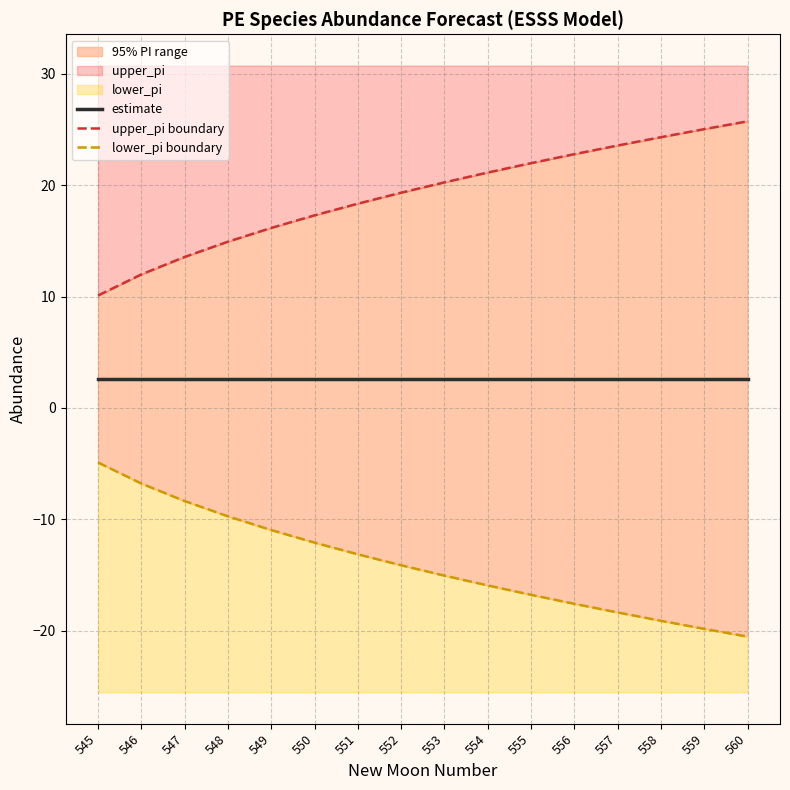

Reading left to right, list all the values displayed in this chart.

estimate: 2.6	2.6	2.6	2.6	2.6	2.6	2.6	2.6	2.6	2.6	2.6	2.6	2.6	2.6	2.6	2.6
upper_pi boundary: 10.1	12.0	13.6	14.9	16.2	17.3	18.3	19.3	20.2	21.1	22.0	22.8	23.6	24.3	25.0	25.7
lower_pi boundary: -4.9	-6.8	-8.4	-9.7	-11.0	-12.1	-13.1	-14.1	-15.0	-15.9	-16.8	-17.6	-18.4	-19.1	-19.8	-20.5